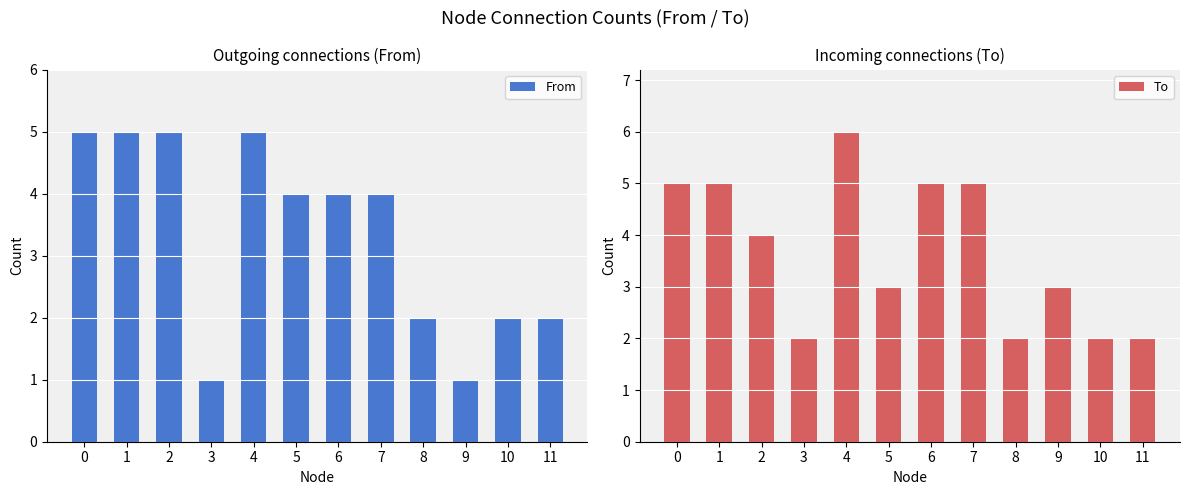

Are the bars grouped side by side (vs. stacked)?

Yes